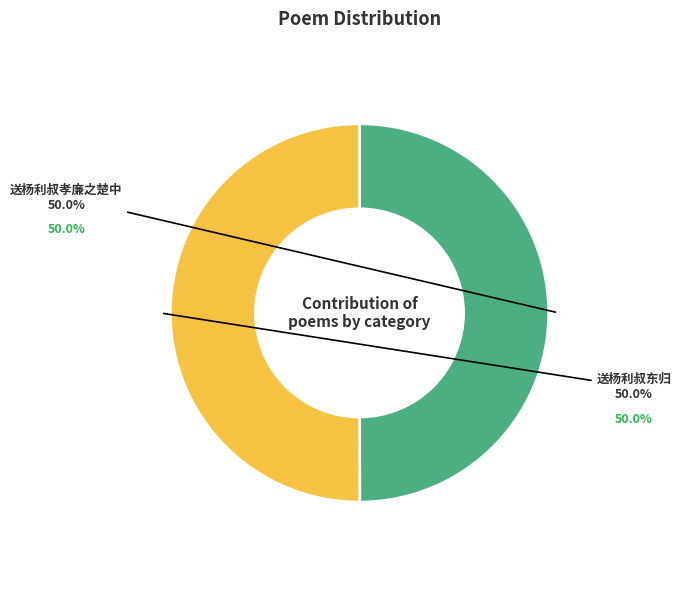

To the nearest percent, what is the average slice percentage?

50%